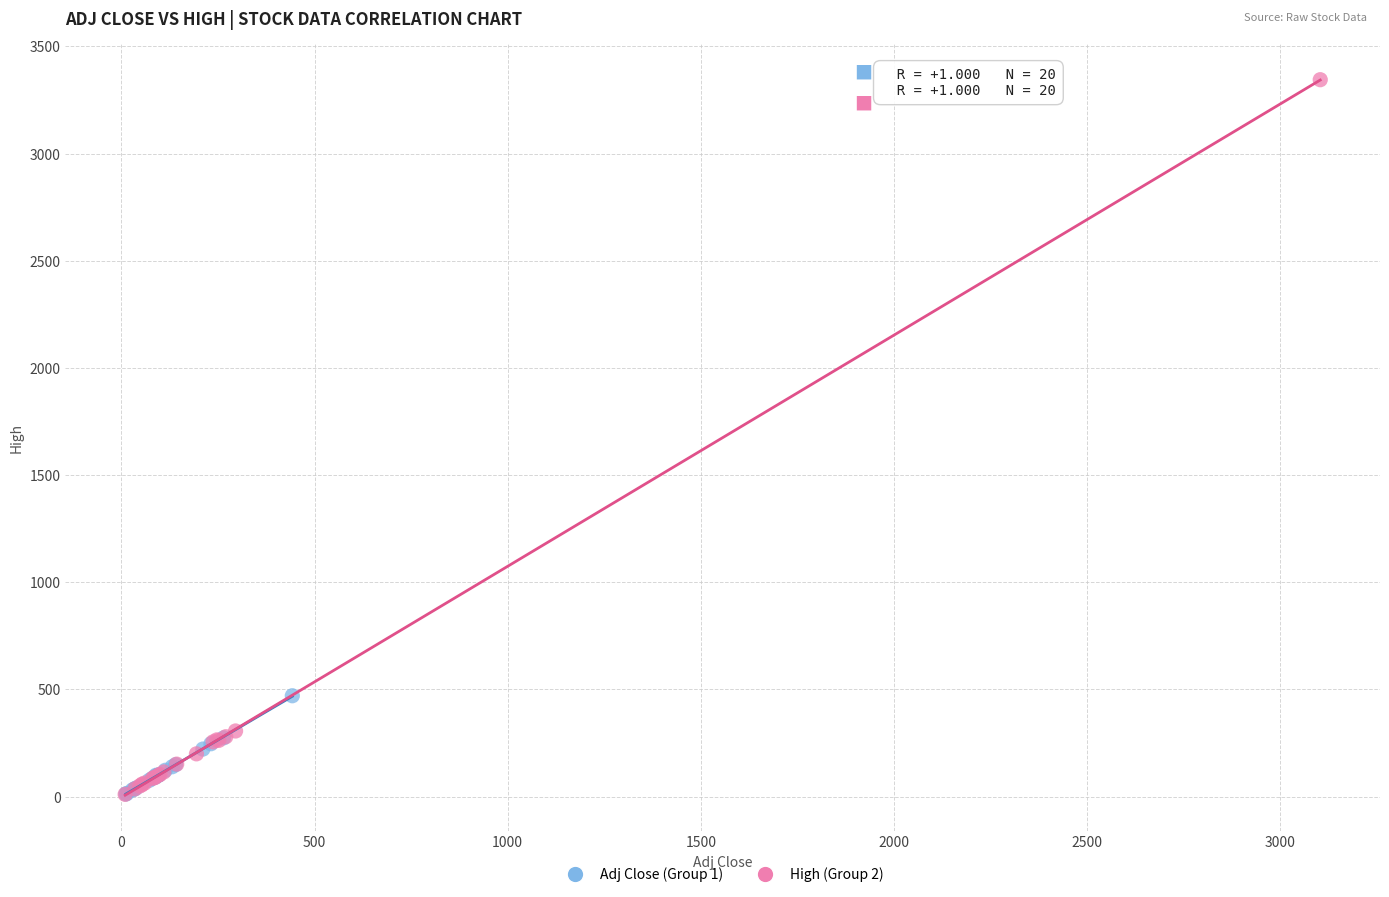

What are all the series names shown in the legend?

Adj Close (Group 1), High (Group 2)